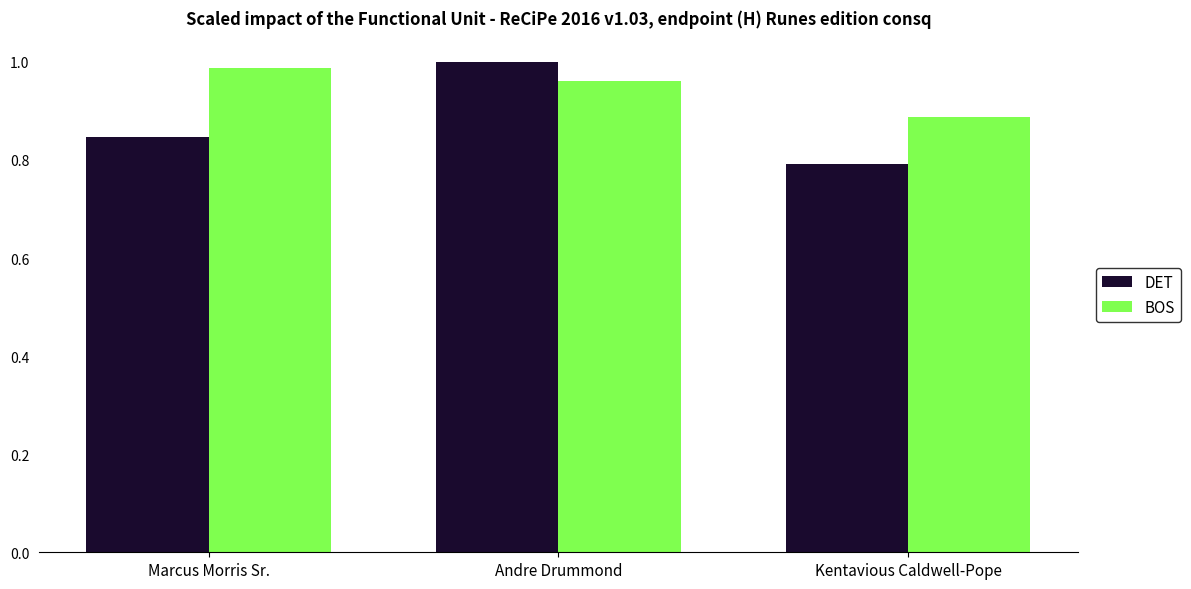

Is the value of DET at Marcus Morris Sr. greater than the value of BOS at Kentavious Caldwell-Pope?

No